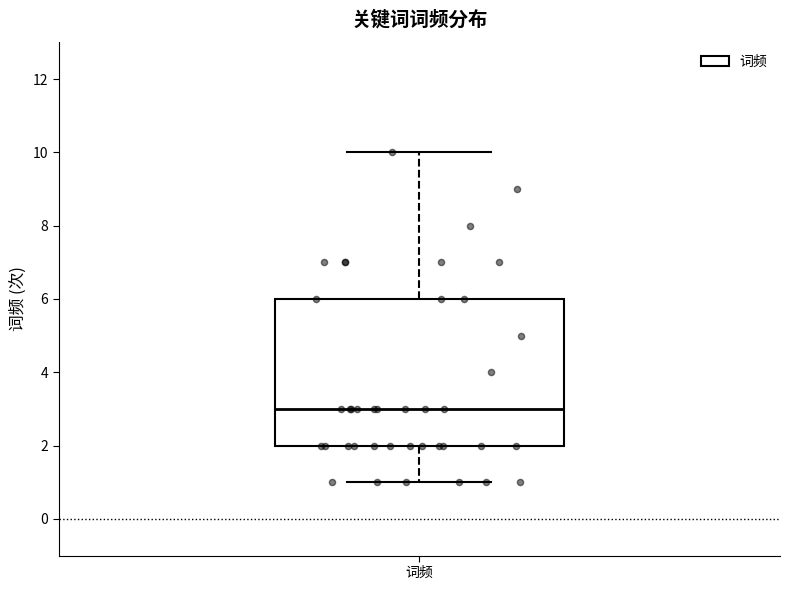

Where does the median line of the box for 词频 sit on the y-axis? The values are not printed on the chart, so give them approximately, as read against the axis.

3